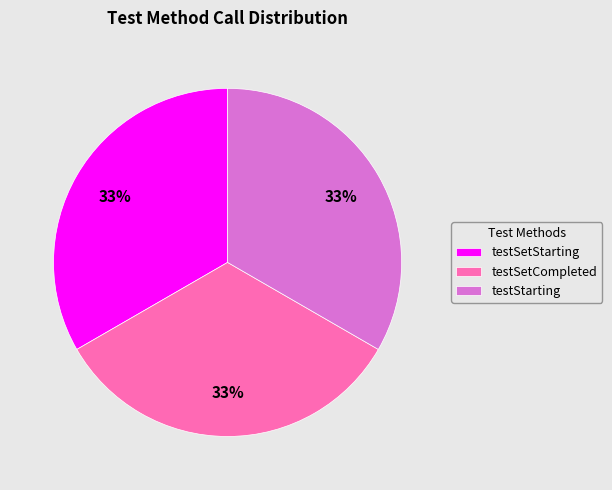

To the nearest percent, what is the difference between the testSetStarting and testSetCompleted slice percentages?

0%